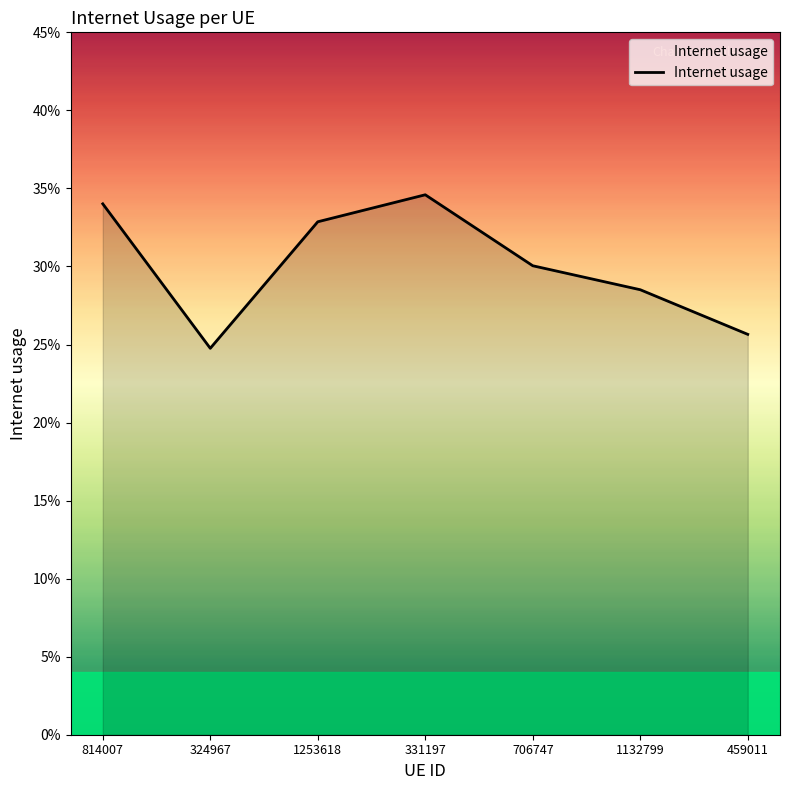

The value at 706747 is 0.5. True or false?

False